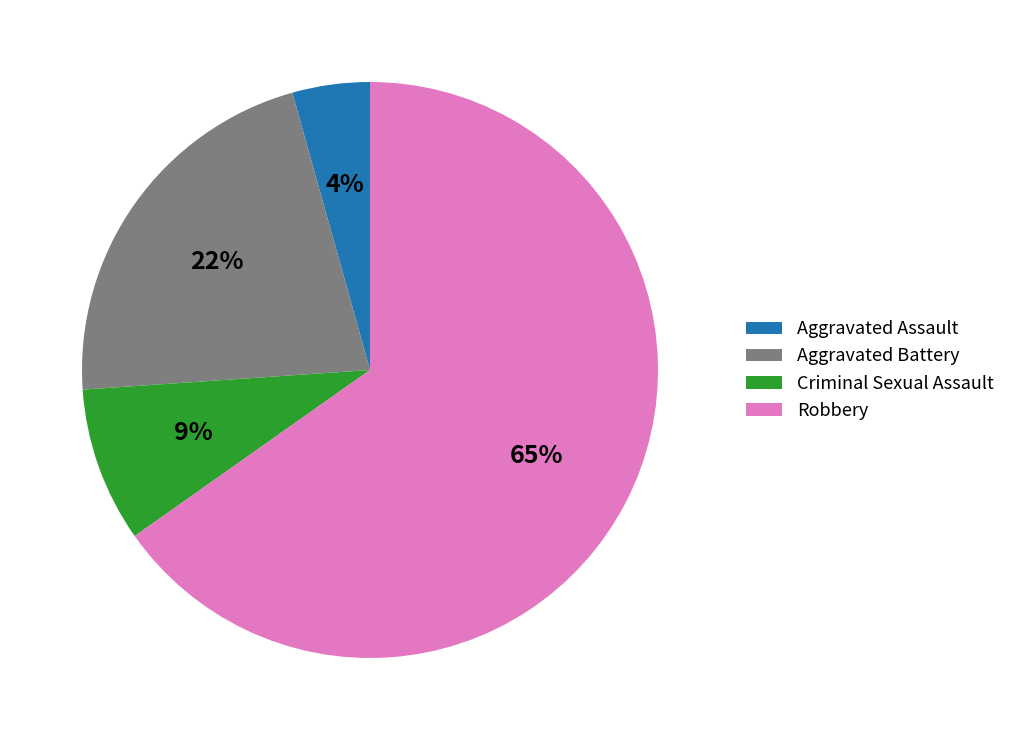

Rank the categories by value from highest to lowest.

Robbery, Aggravated Battery, Criminal Sexual Assault, Aggravated Assault